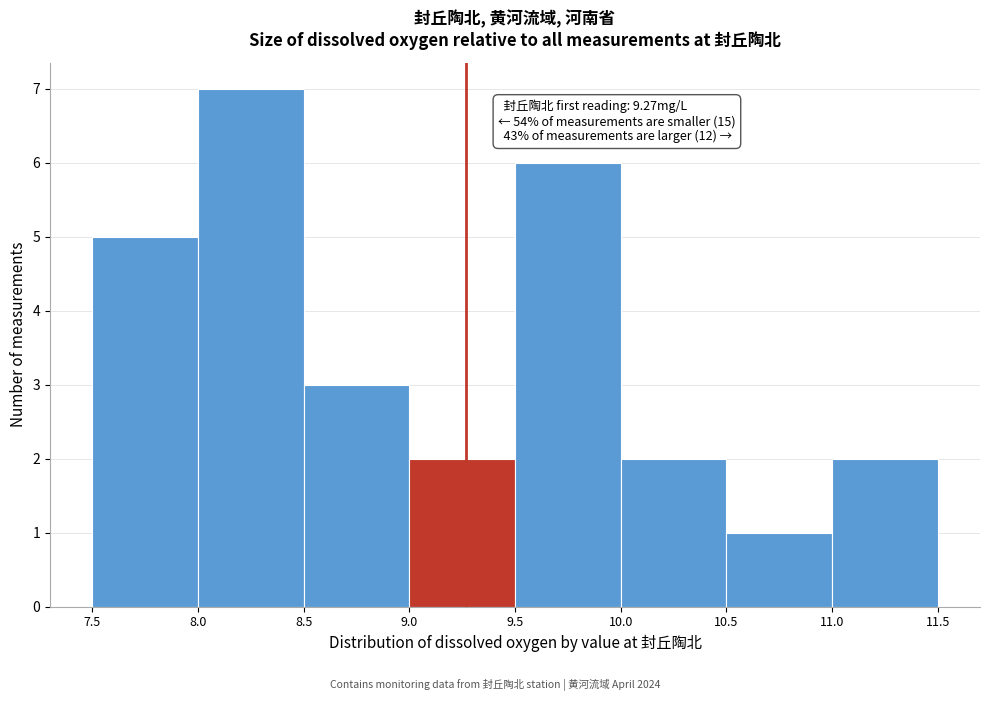

Which range on the x-axis has the tallest bar?

8.0 to 8.5